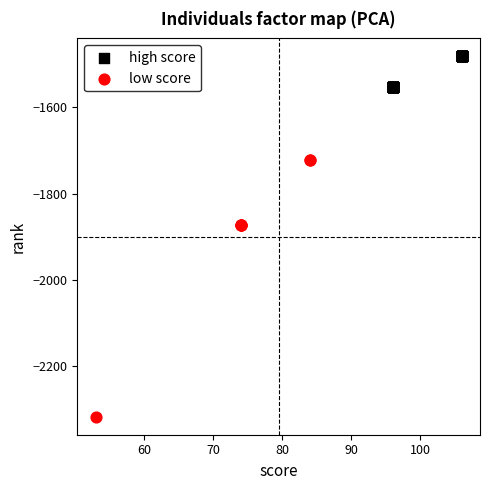

Which series reaches the minimum Y coordinate?

low score